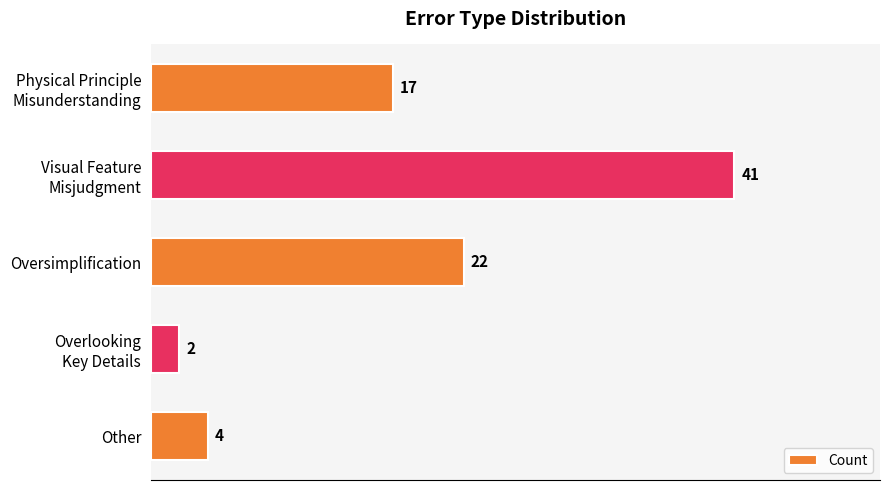

Rank the categories by value from highest to lowest.

Visual Feature
Misjudgment, Oversimplification, Physical Principle
Misunderstanding, Other, Overlooking
Key Details